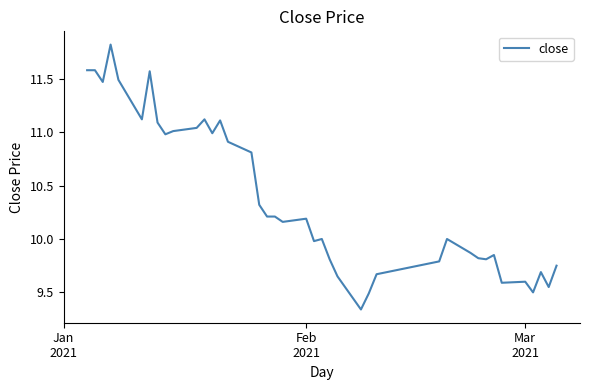

What is the greatest value displayed?

11.8